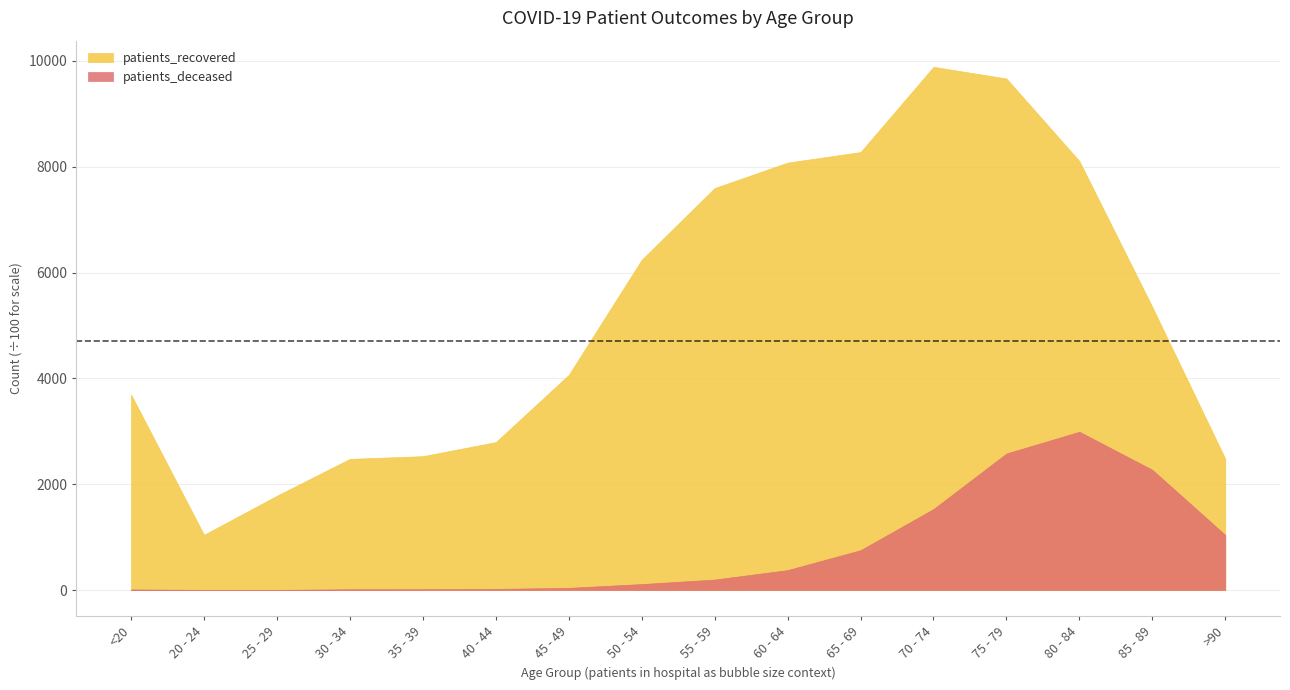

What is the difference between the maximum and second lowest values in the patients_recovered series?

8106